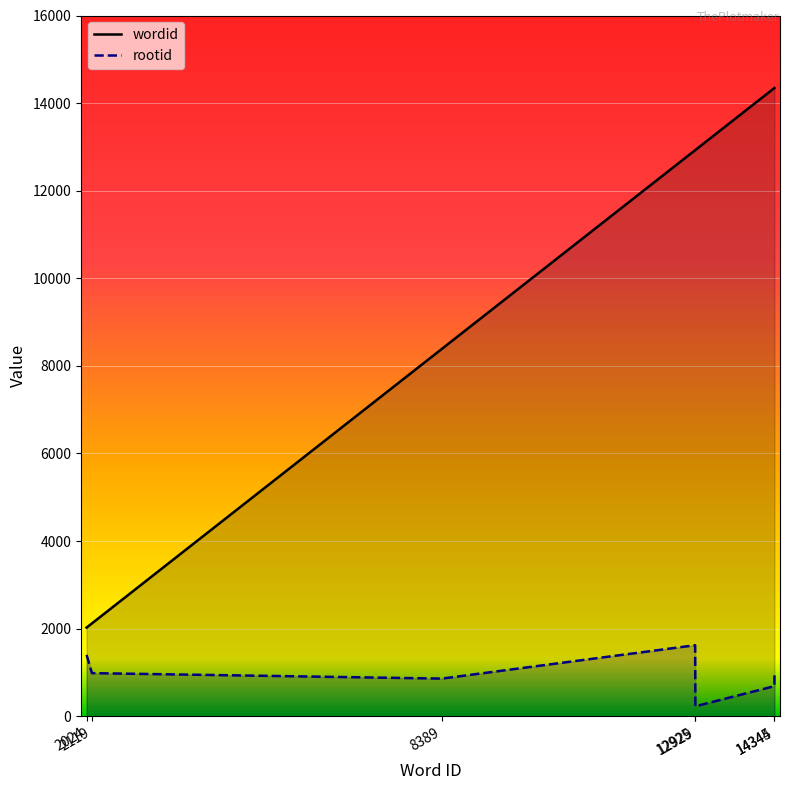

What is the value of the wordid point at the 2nd from the left?

2119